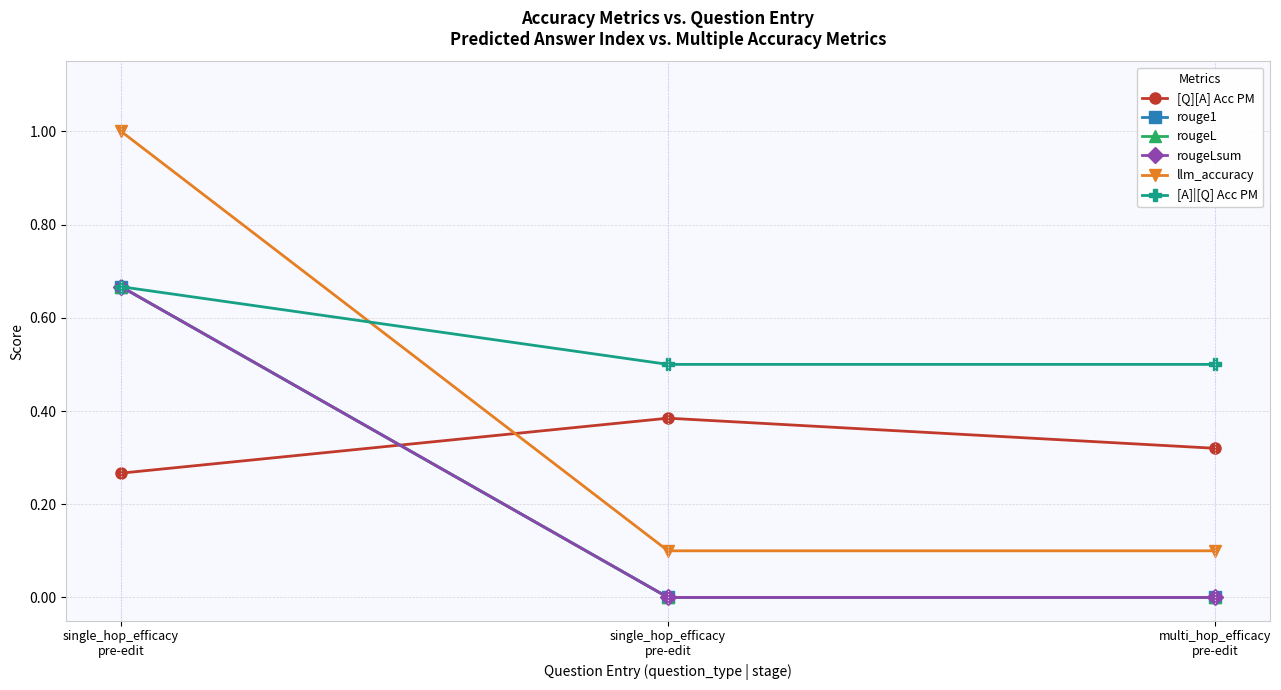

Is this an area chart (filled region under the line)?

No